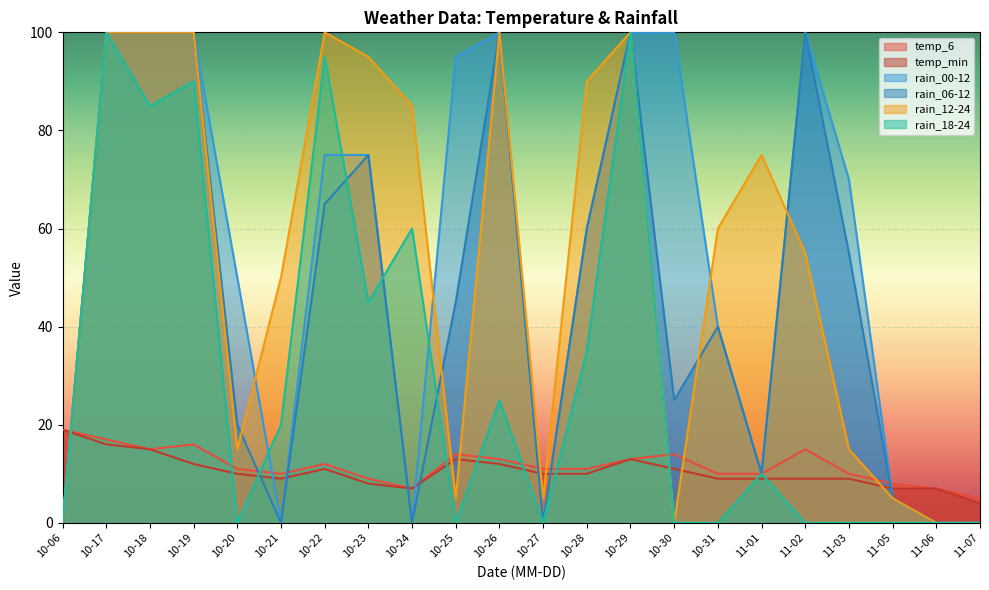

At which category is the sum across all series the highest?

10-17